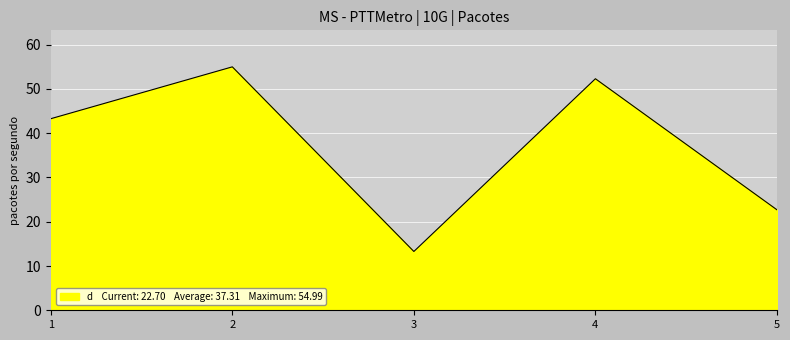

Reading left to right, transcribe all the data shown in this chart.

43.3	55.0	13.3	52.3	22.7